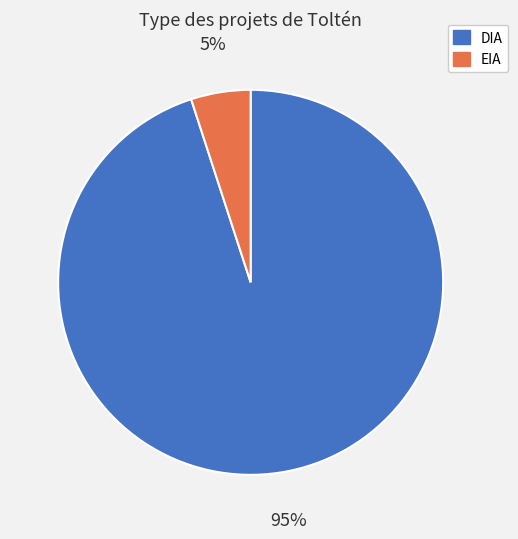

Count the number of slices in the pie.

2